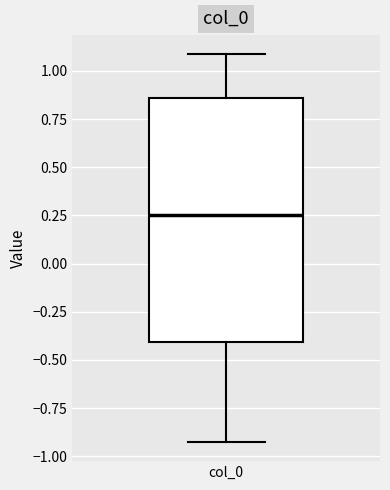

Where does the upper whisker of the box for col_0 end on the y-axis? The values are not printed on the chart, so give them approximately, as read against the axis.

1.10